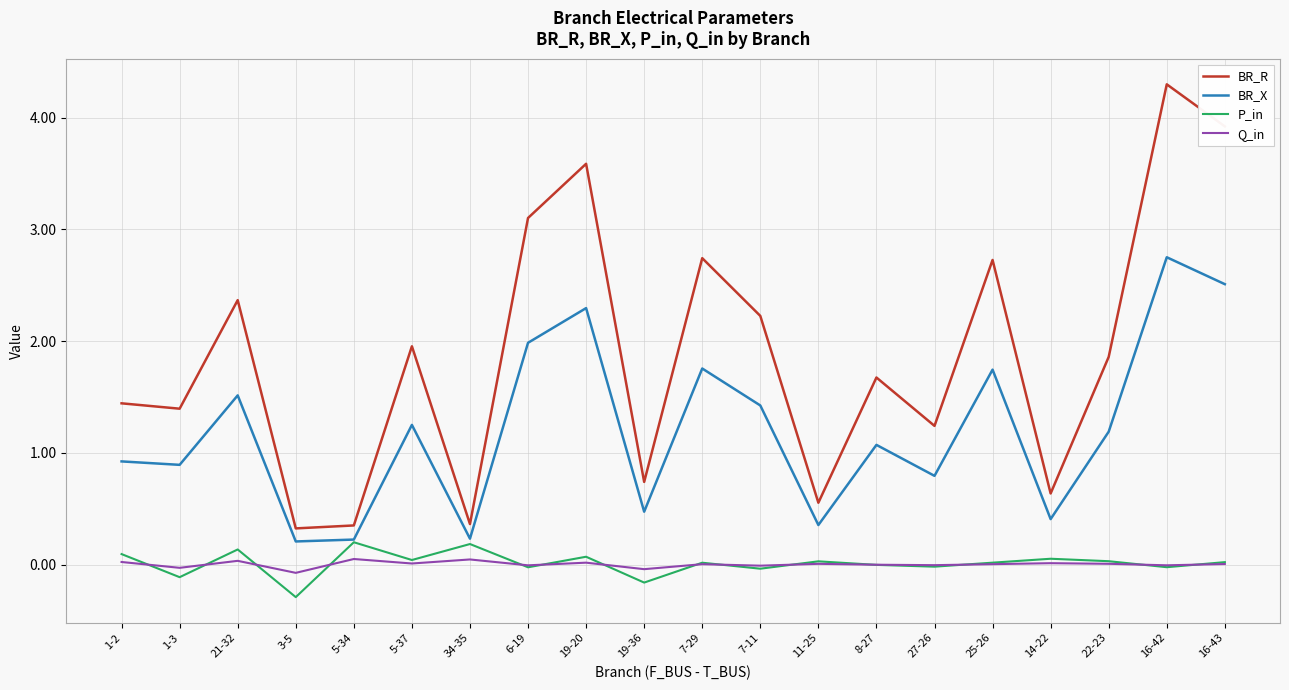

True or false: BR_R has a value of 3.6 at 7-29.

False